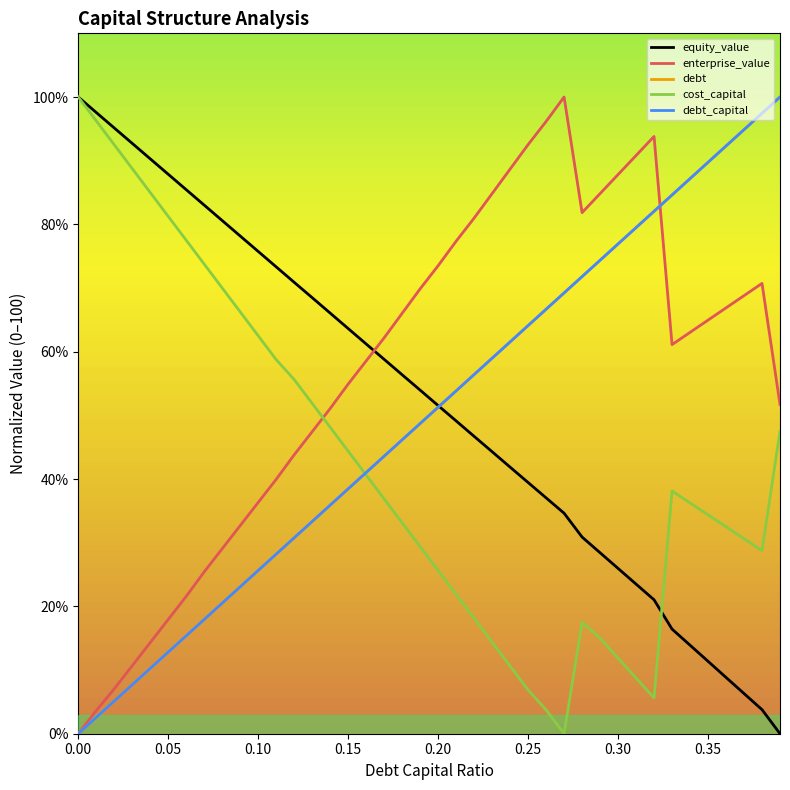

How many intersections are there between debt and cost_capital?

1